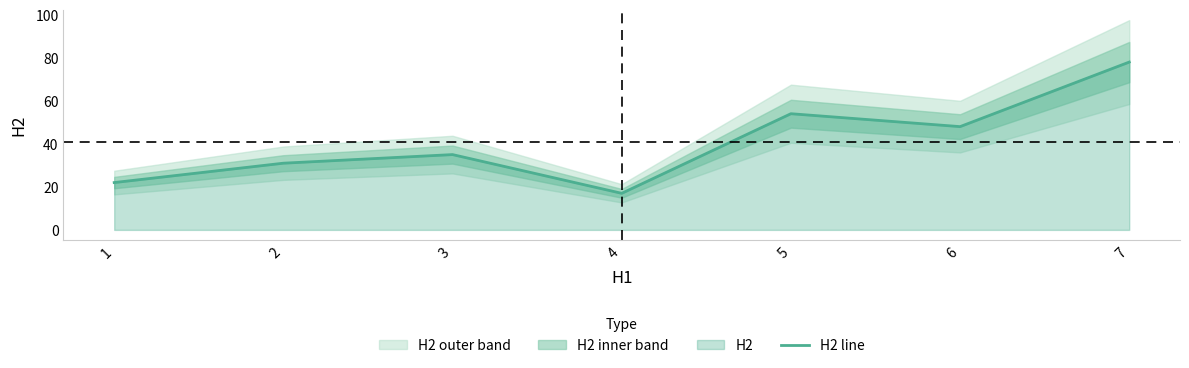

How many lines are shown in the chart?

1